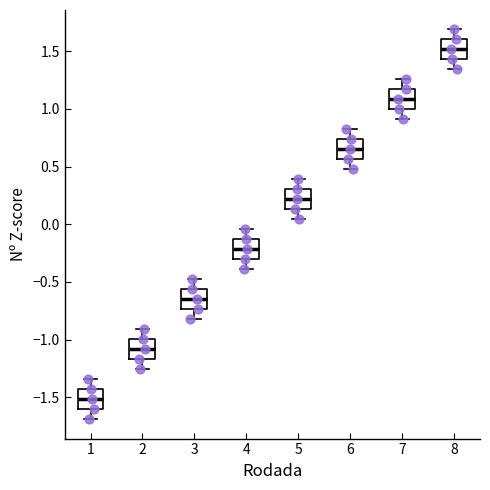

Where does the median line of the box at x = 7 sit on the y-axis? The values are not printed on the chart, so give them approximately, as read against the axis.

1.10